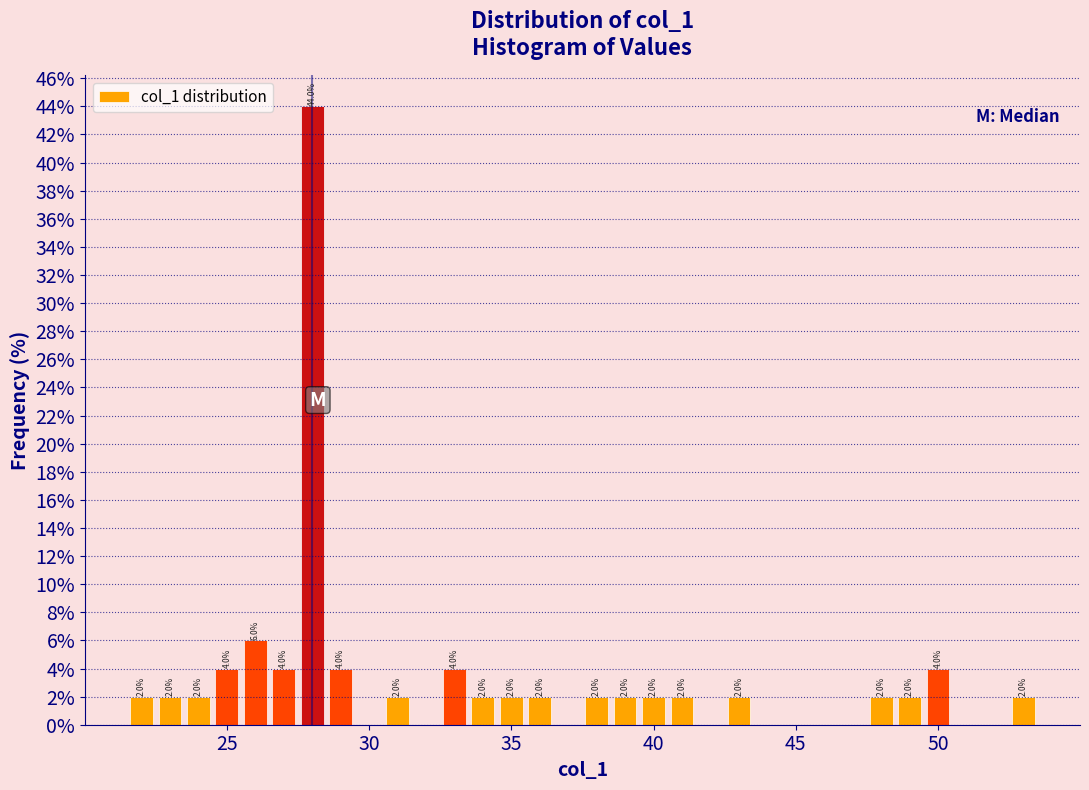

Read against the x-axis, roughly where is the centre of the tallest bar?

28.0